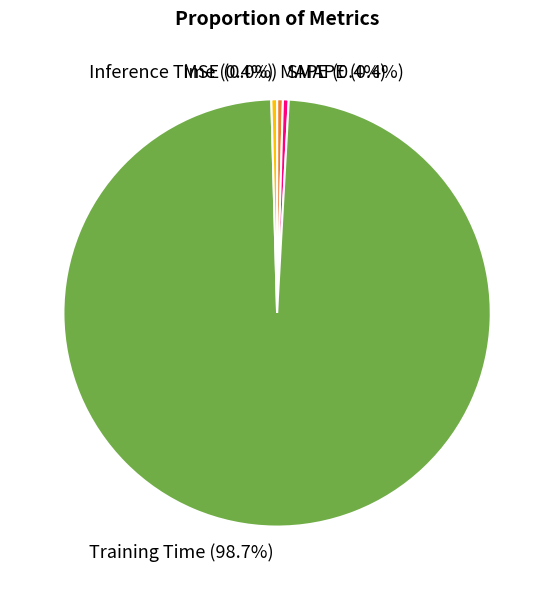

How many segments does this pie chart have?

5